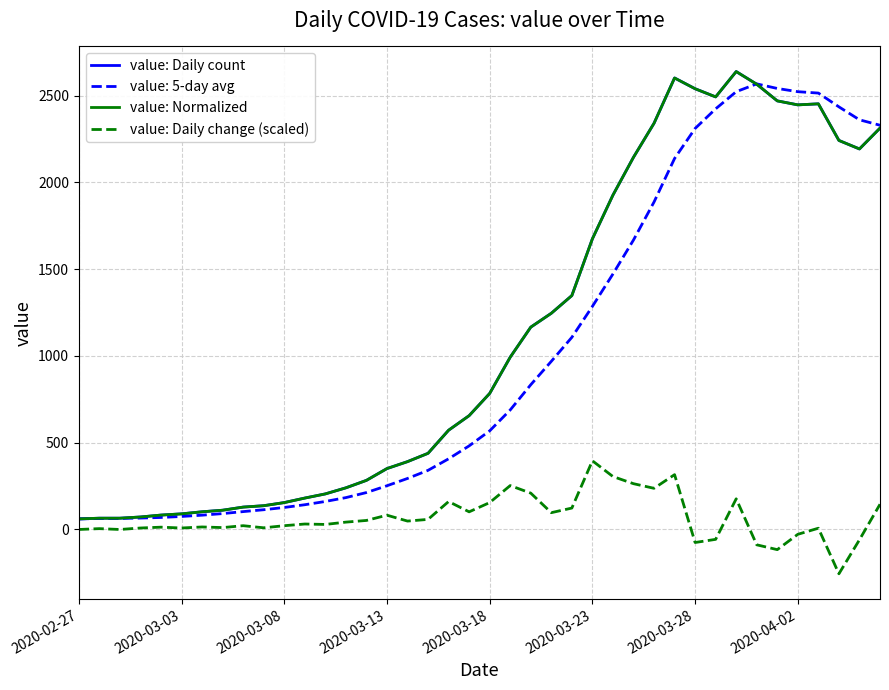

True or false: value: Daily change (scaled) and value: Daily count cross at least once.

False